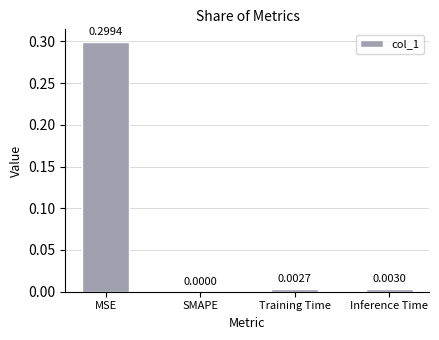

The chart shows a value of 0.0 at SMAPE. True or false?

True